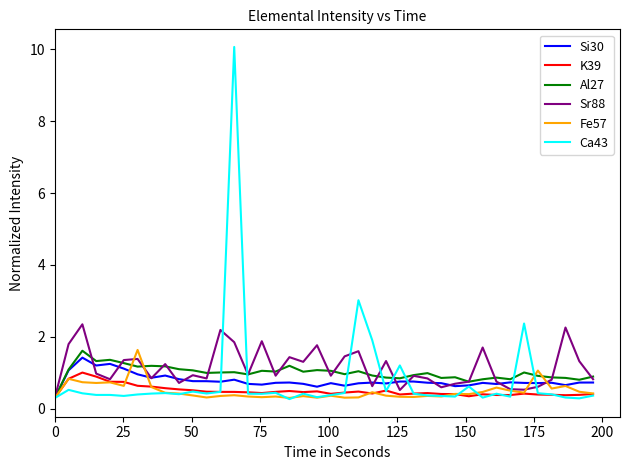

What is the lowest value of the Ca43 series?

0.3